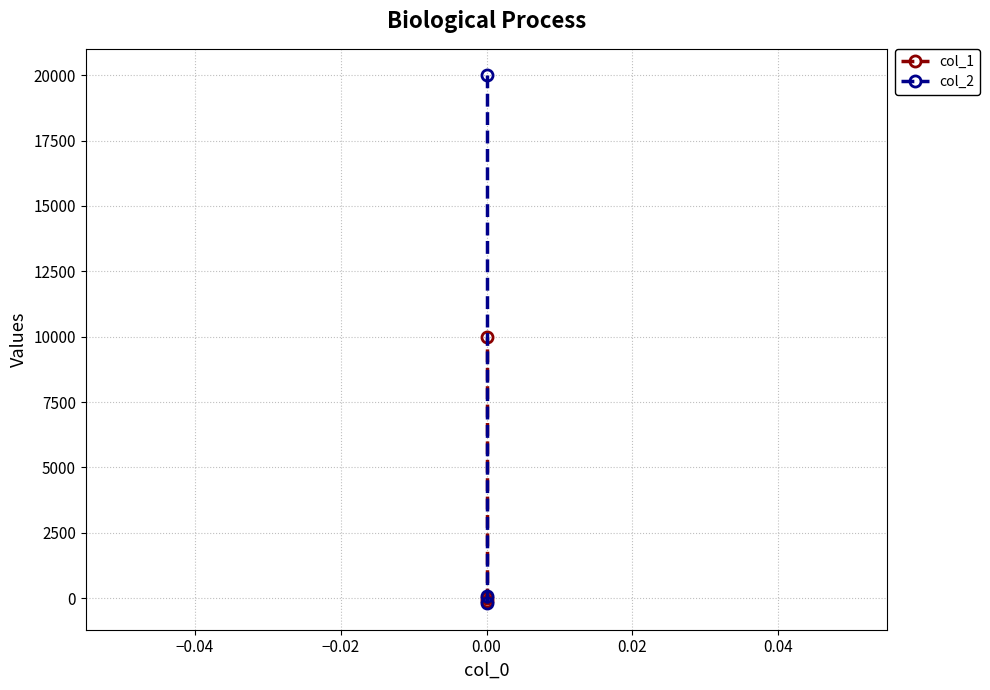

Between −0.06 and −0.02, which is larger?

−0.02